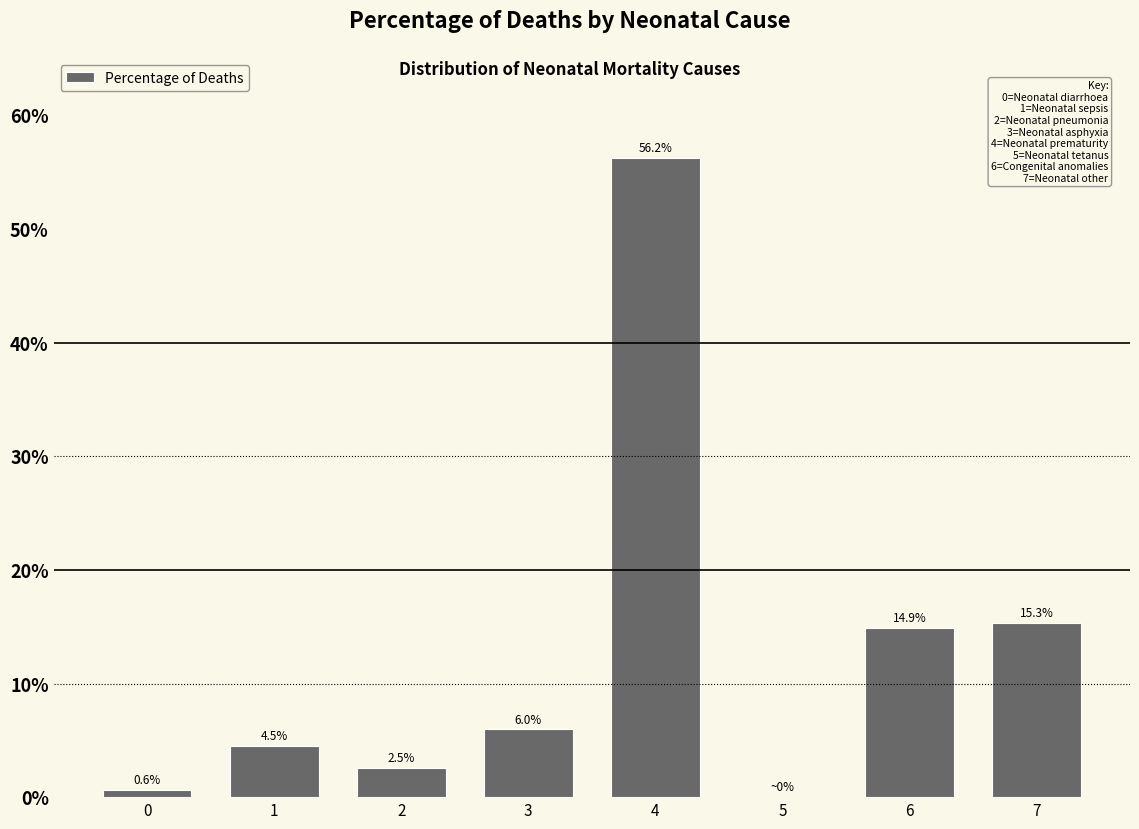

What is the change in value from 2 to 7?

+12.8